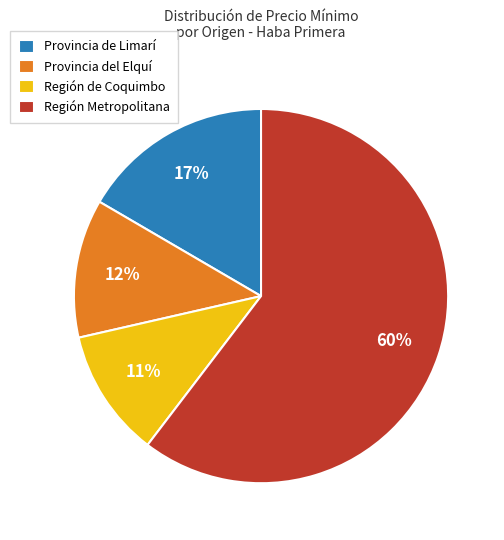

How many segments does this pie chart have?

4